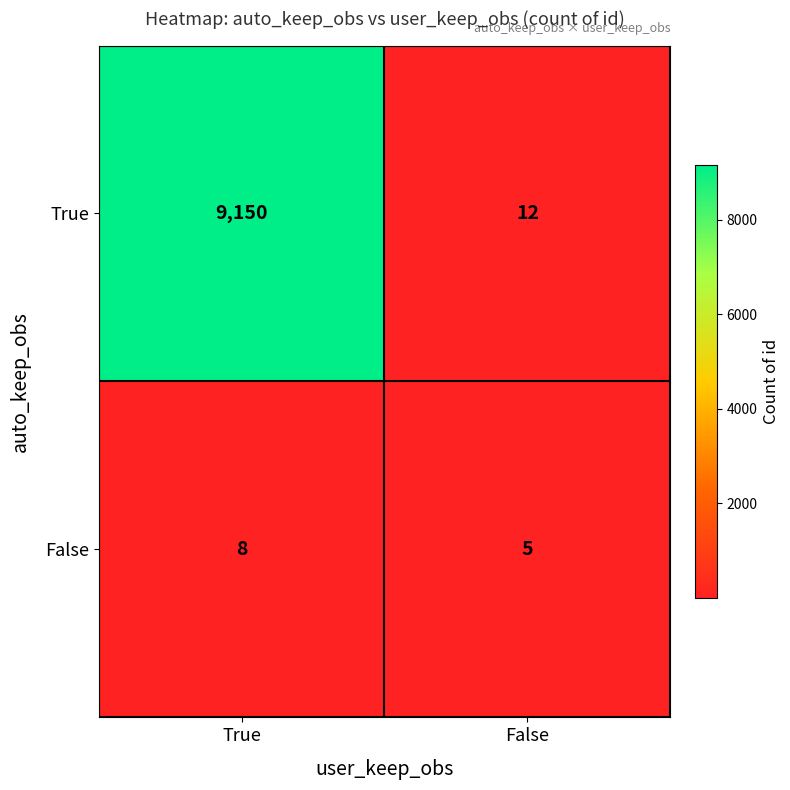

What is the sum of the True values at False and True?

9162